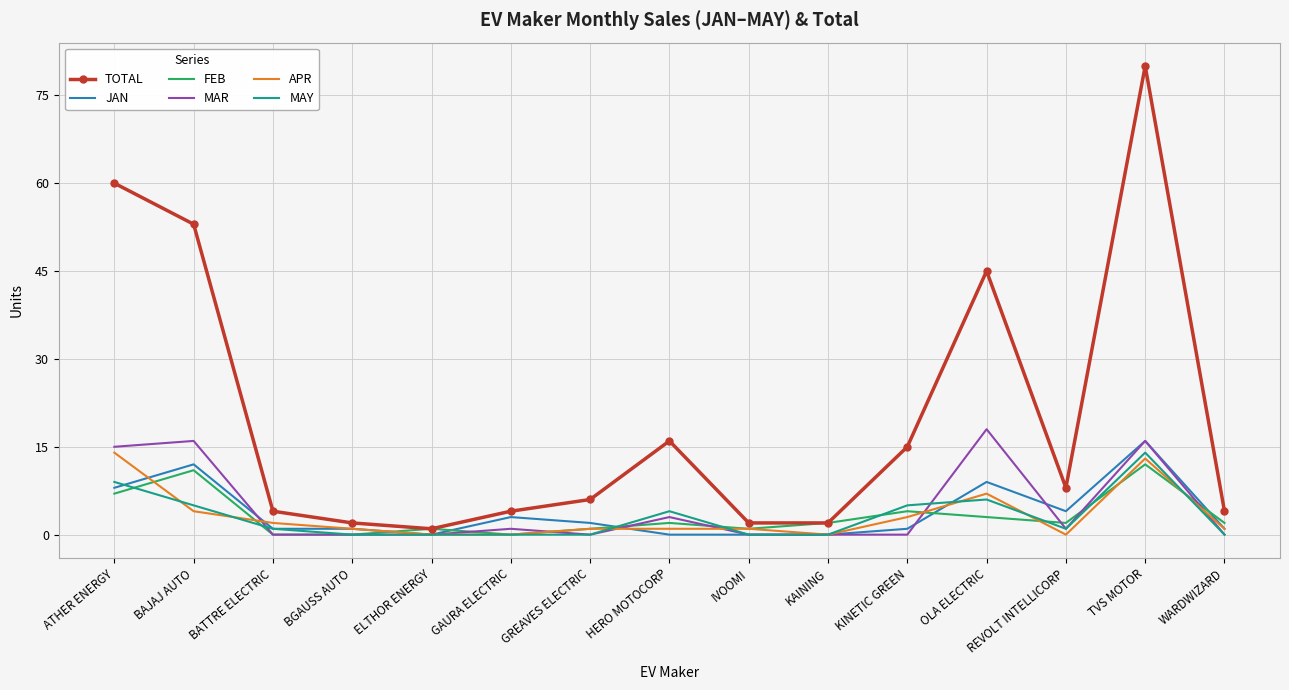

What is the spread (max minus min) of values at BGAUSS AUTO?

2